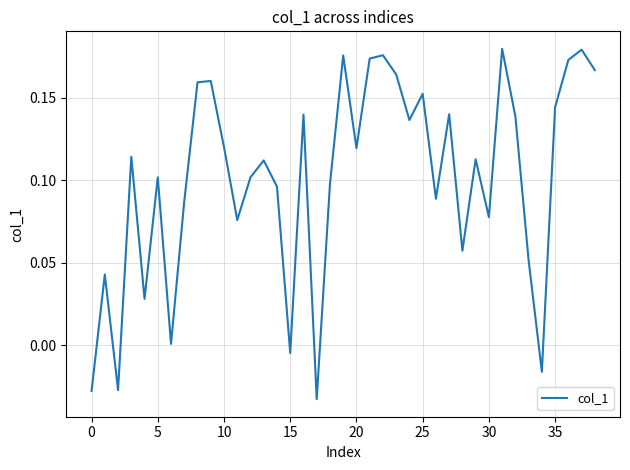

Does the chart have visible grid lines?

Yes